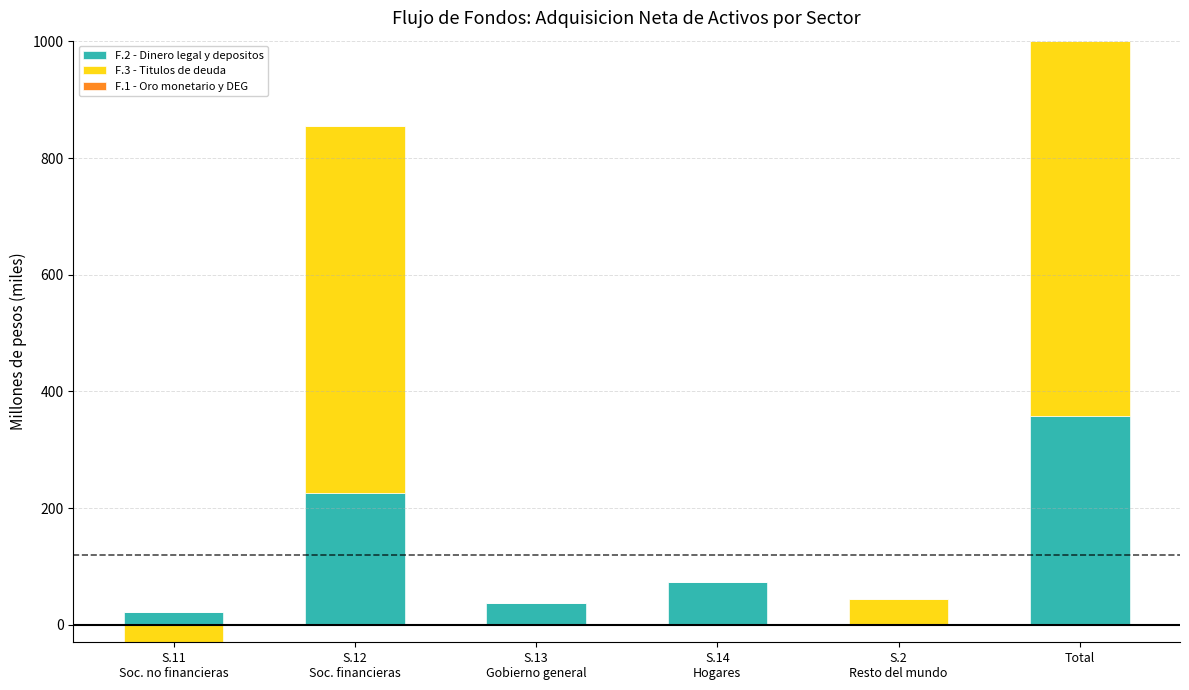

What is the label of the 5th bar from the right?

S.12
Soc. financieras